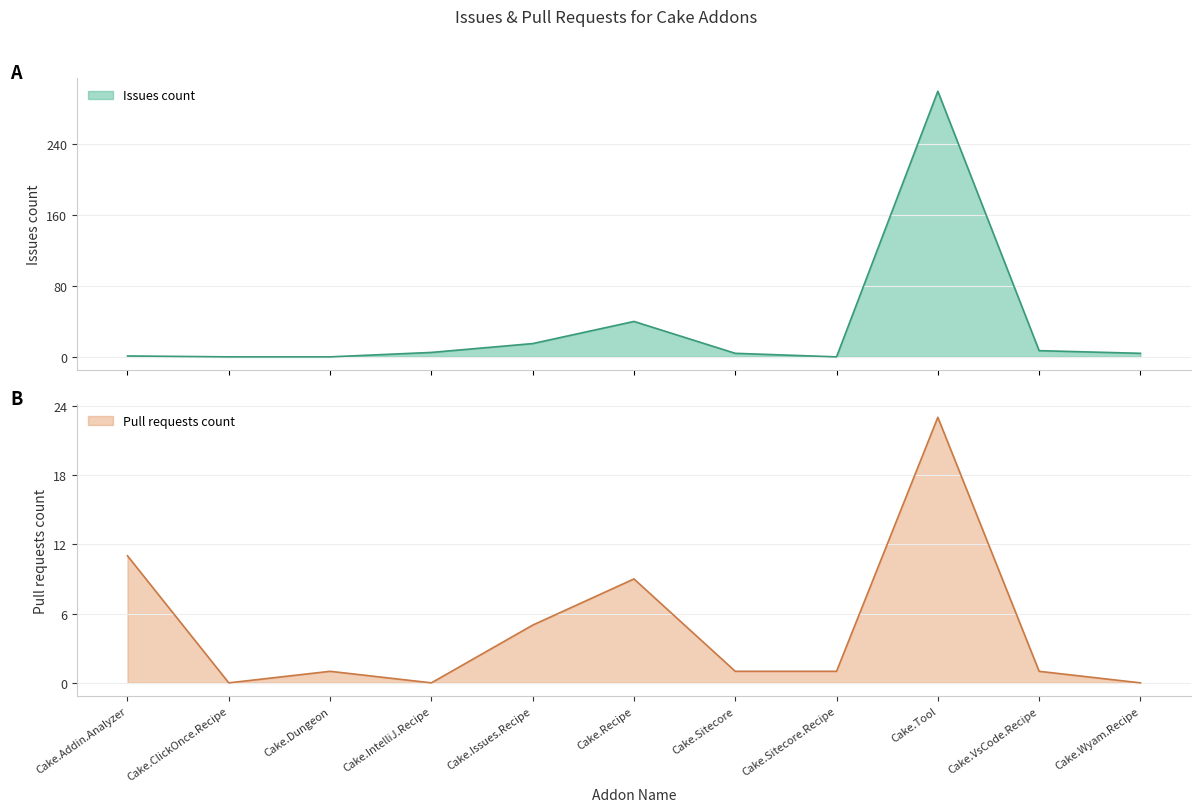

Rank the categories by Issues count value from highest to lowest.

Cake.Tool, Cake.Recipe, Cake.Issues.Recipe, Cake.VsCode.Recipe, Cake.IntelliJ.Recipe, Cake.Sitecore, Cake.Wyam.Recipe, Cake.Addin.Analyzer, Cake.ClickOnce.Recipe, Cake.Dungeon, Cake.Sitecore.Recipe